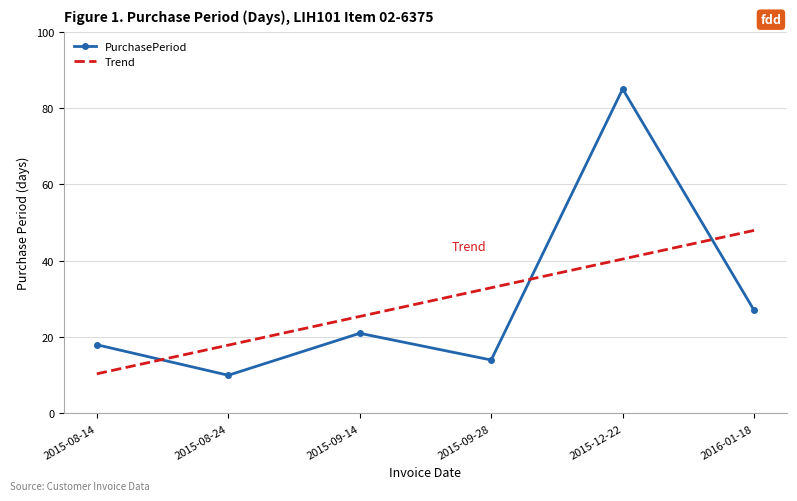

Between which two adjacent categories do PurchasePeriod and Trend first intersect?

2015-08-14 and 2015-08-24